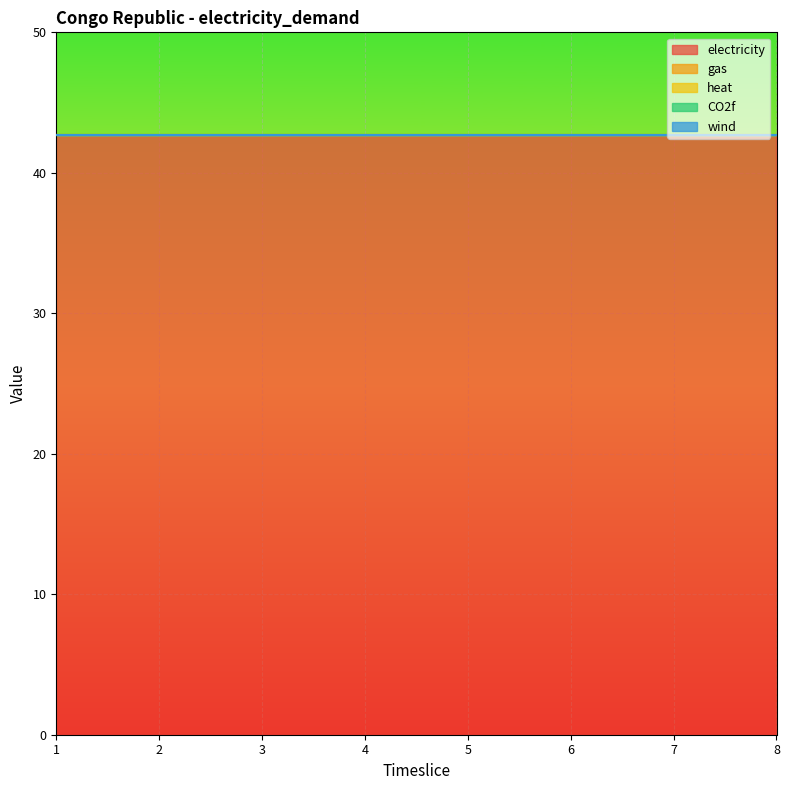

Count the number of data series in this chart.

5